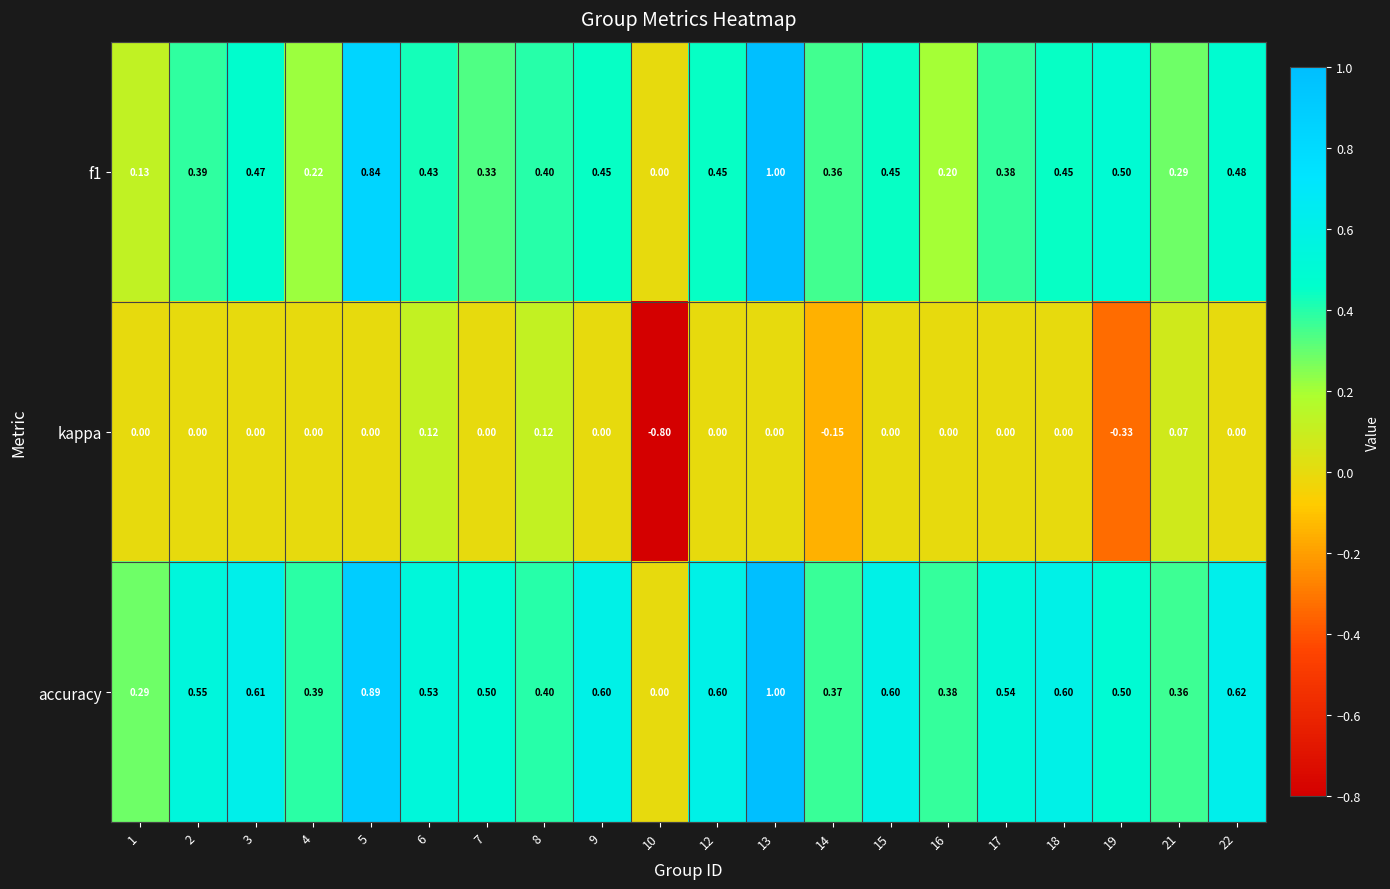

Which series has the largest total across all categories?

accuracy